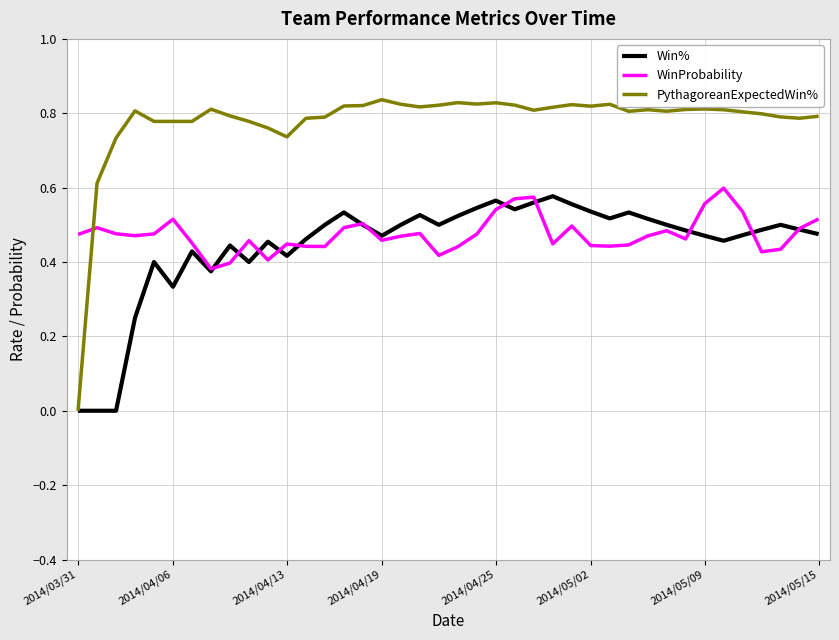

Which series has the widest spread of values?

PythagoreanExpectedWin%